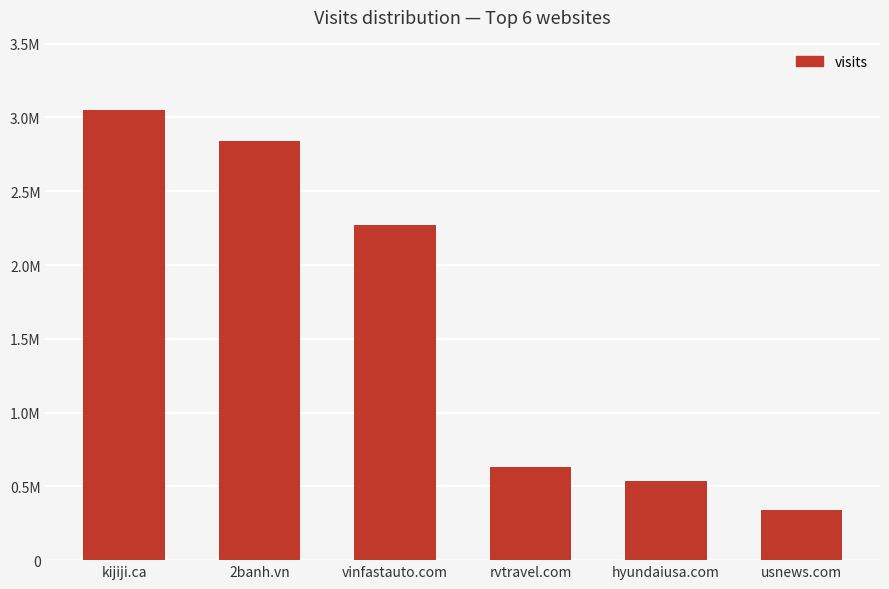

Does the chart contain any negative values?

No